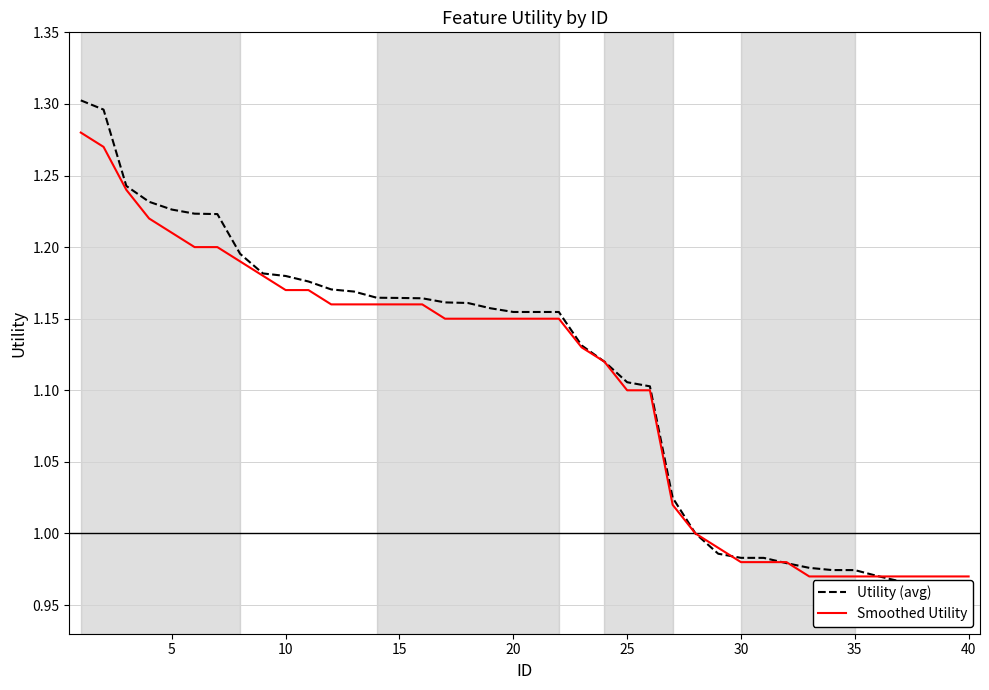

Is it true that Smoothed Utility equals 1.5 at 25?

False